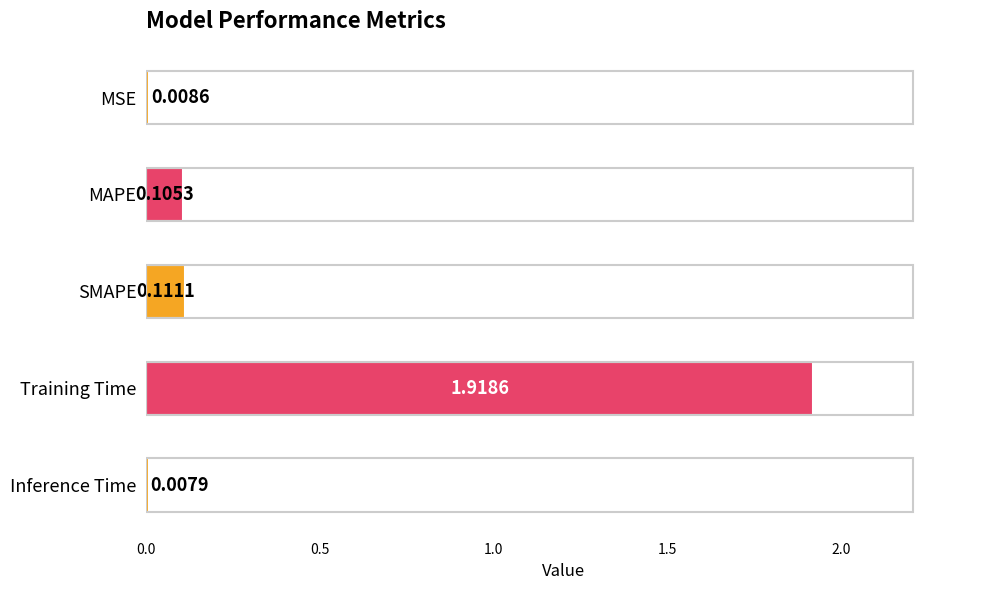

How many categories are shown in the chart?

5